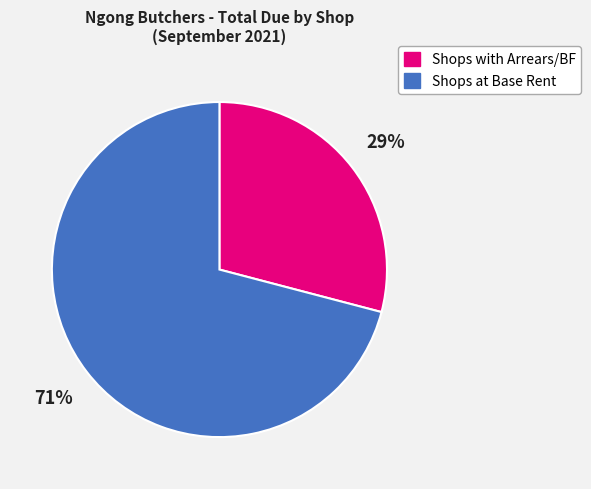

To the nearest percent, what is the difference between the largest and smallest slice percentages?

42%